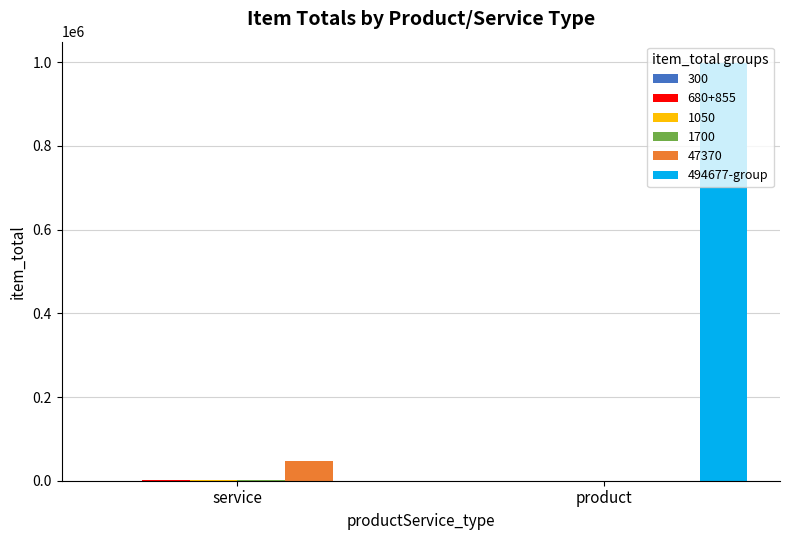

The 47370 series shows 79027 at service. True or false?

False